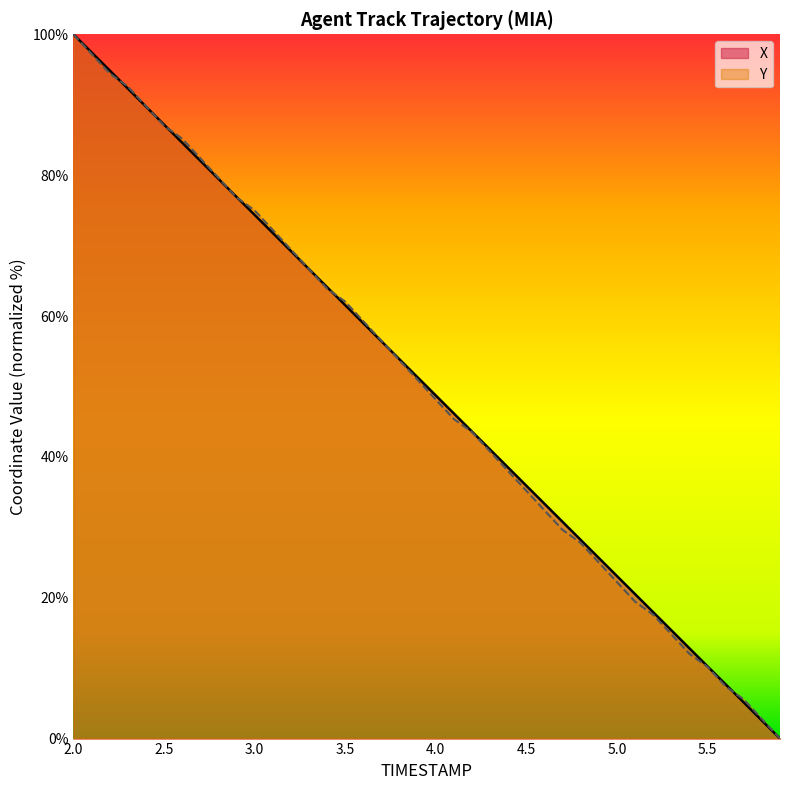

What is the highest value of the X series?

100.0